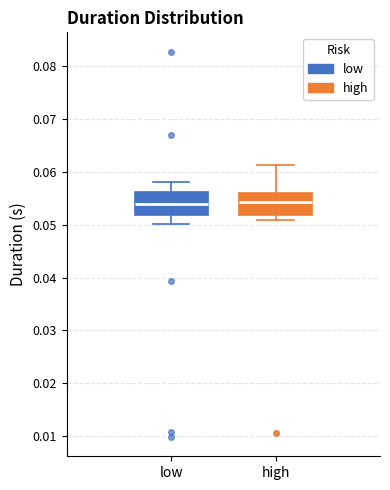

Reading left to right, read every box against the y-axis: the position of its median line, the range the box covers, and the ends of its whiskers. The values are not printed on the chart, so give them approximately, as read against the axis.

low: median 0.054, box 0.052 to 0.056, whiskers 0.050 to 0.058
high: median 0.054, box 0.052 to 0.056, whiskers 0.051 to 0.061